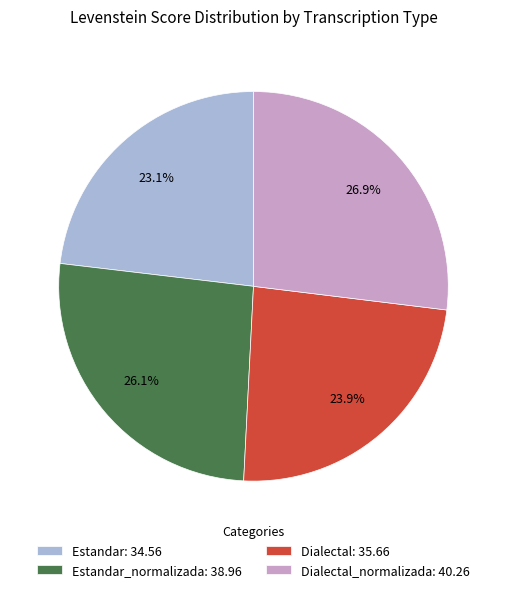

To the nearest percent, what is the average slice percentage?

25%